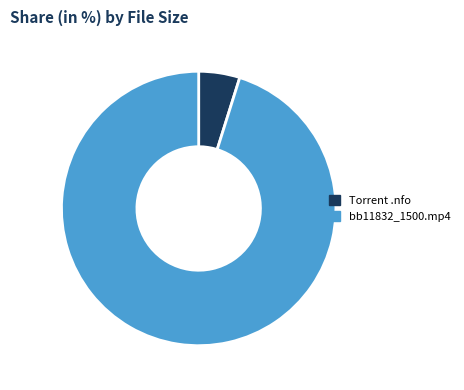

Is there any slice that represents more than half of the pie?

Yes